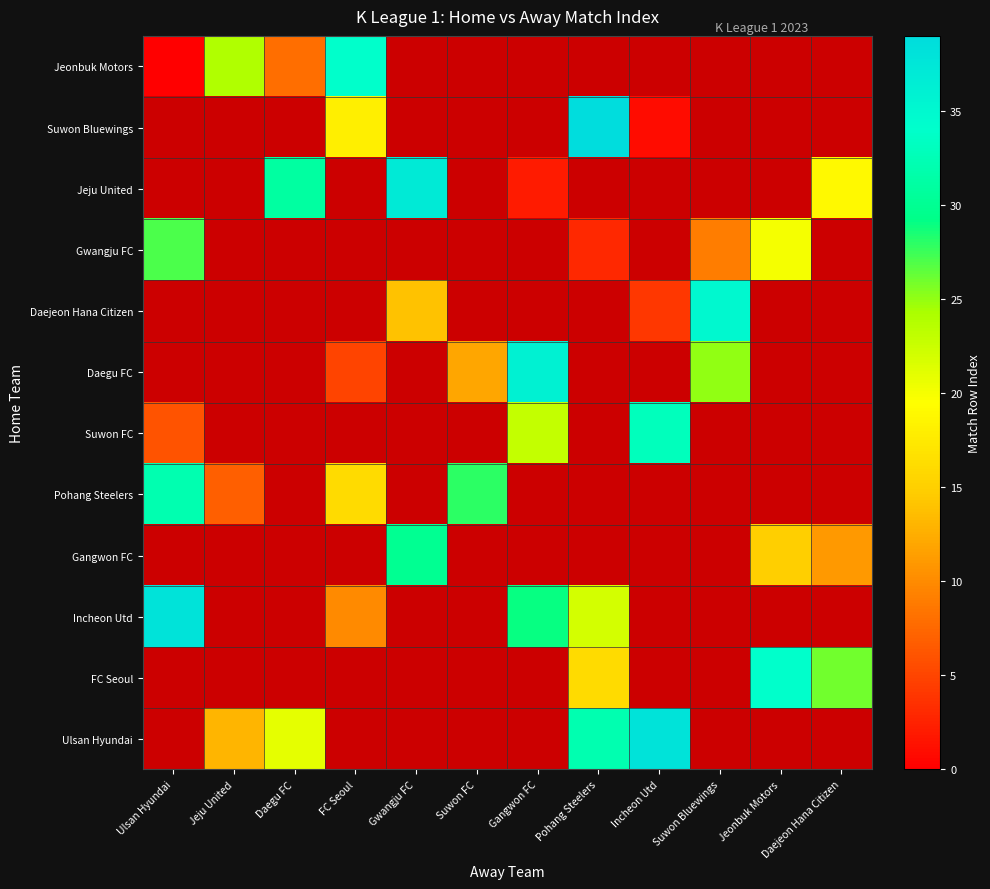

What is the spread (max minus min) of values at FC Seoul?

29.0